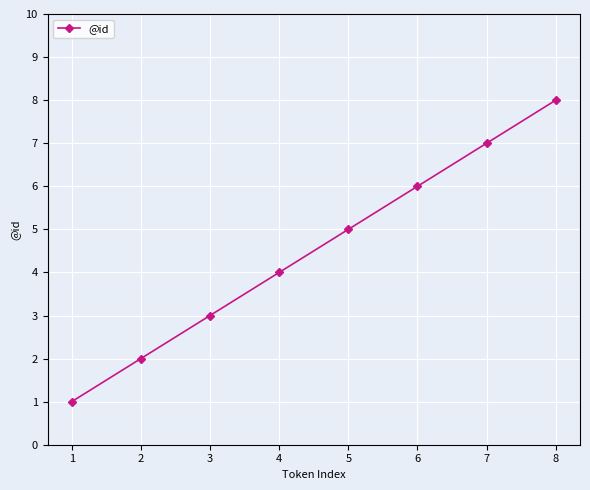

True or false: the data shows 5 at 5.

True